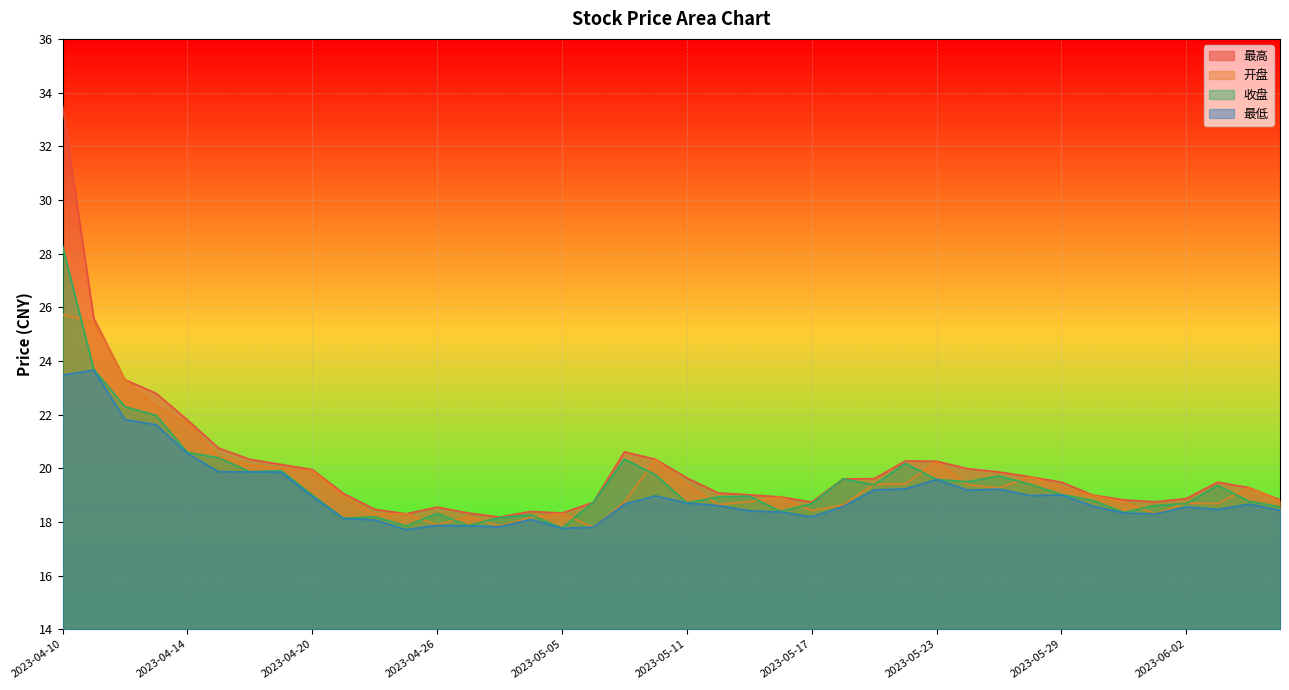

Which series ends up on top after the final intersection of 开盘 and 收盘?

开盘